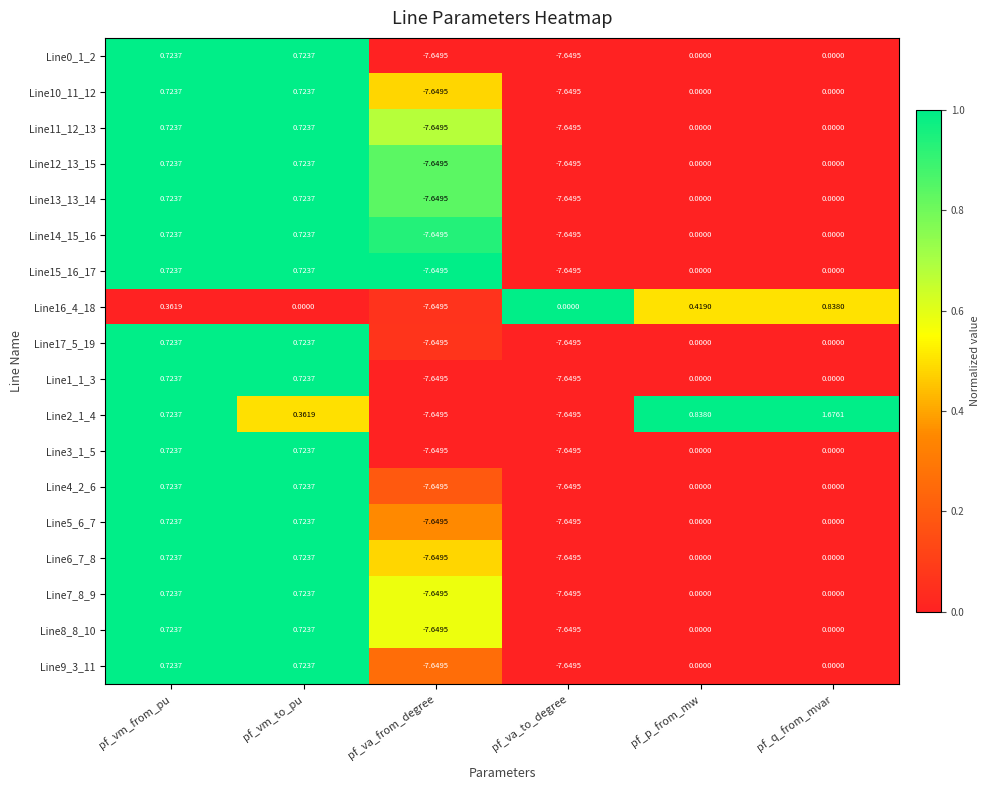

Which label corresponds to the largest value in the chart?

pf_q_from_mvar